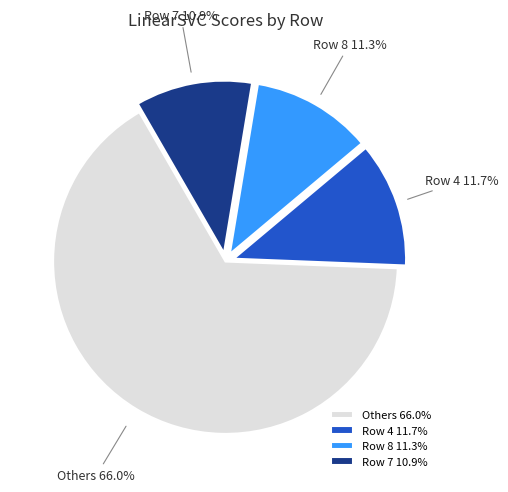

Is it true that Row 4 is 24% of the pie?

False